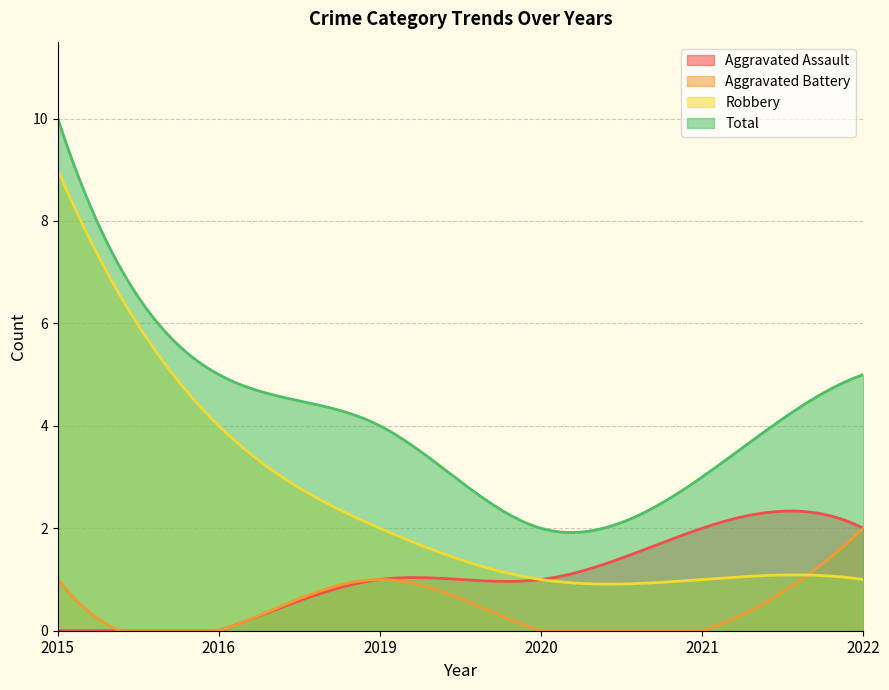

At which category does the chart reach its minimum across all series?

2015